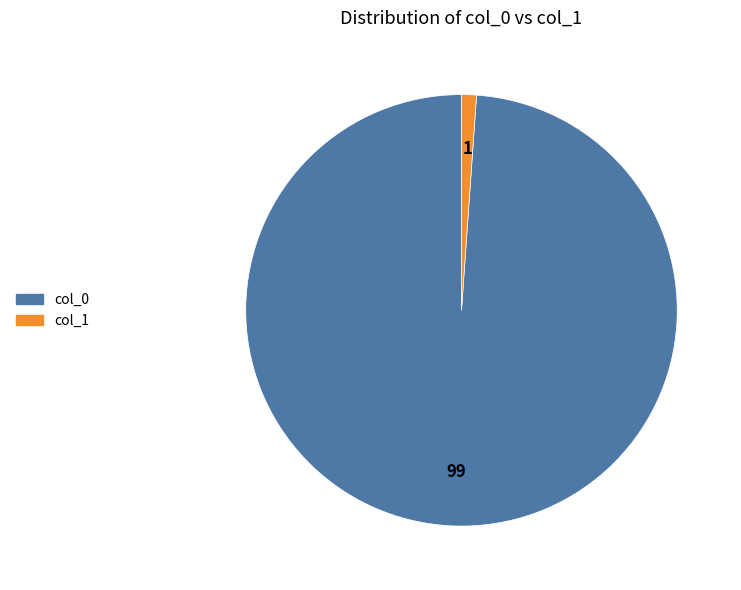

Which slice is the smallest?

col_1